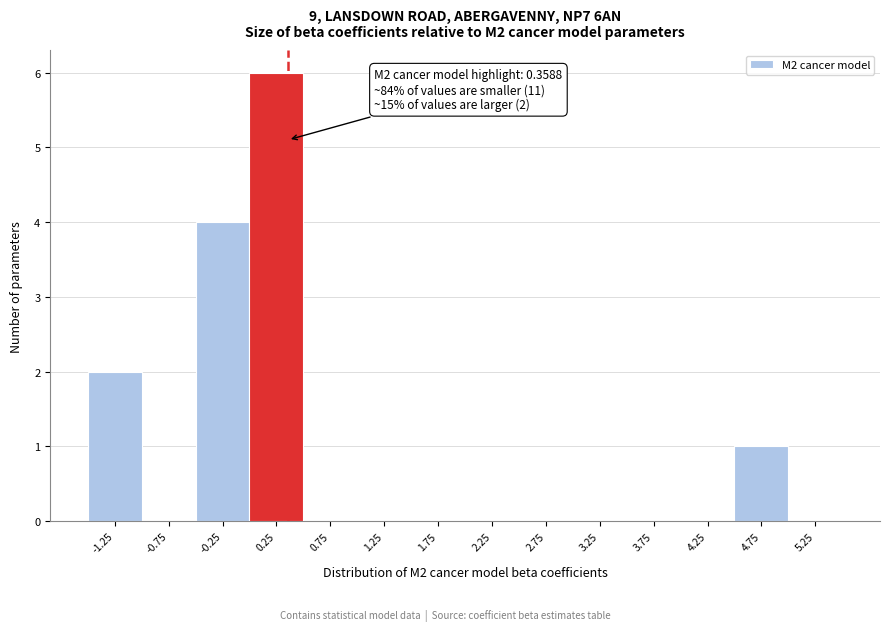

Over which range of the x-axis is the bar tallest?

0.0 to 0.5